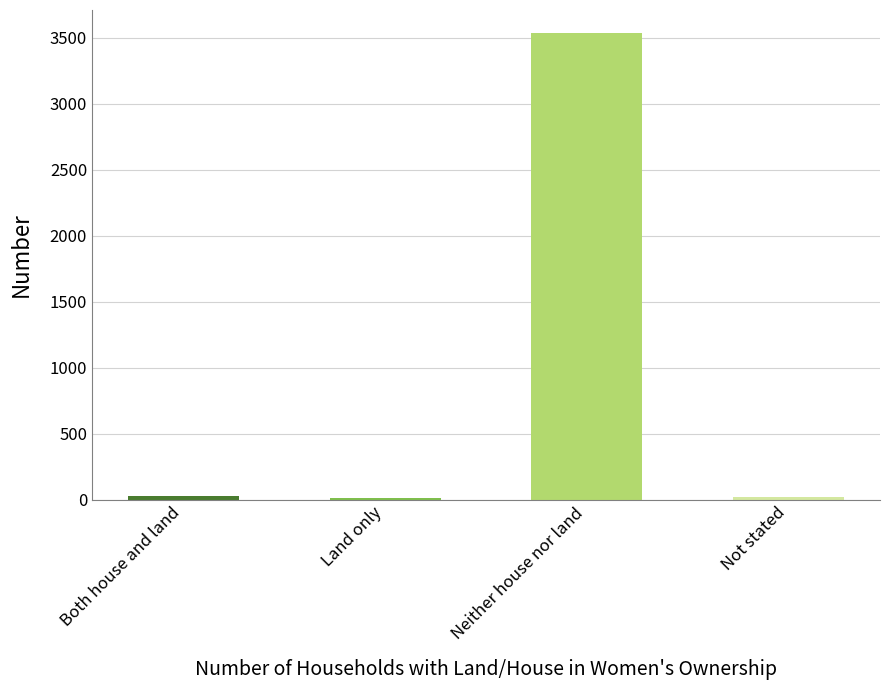

Is it true that the value at Neither house nor land is 5569?

False